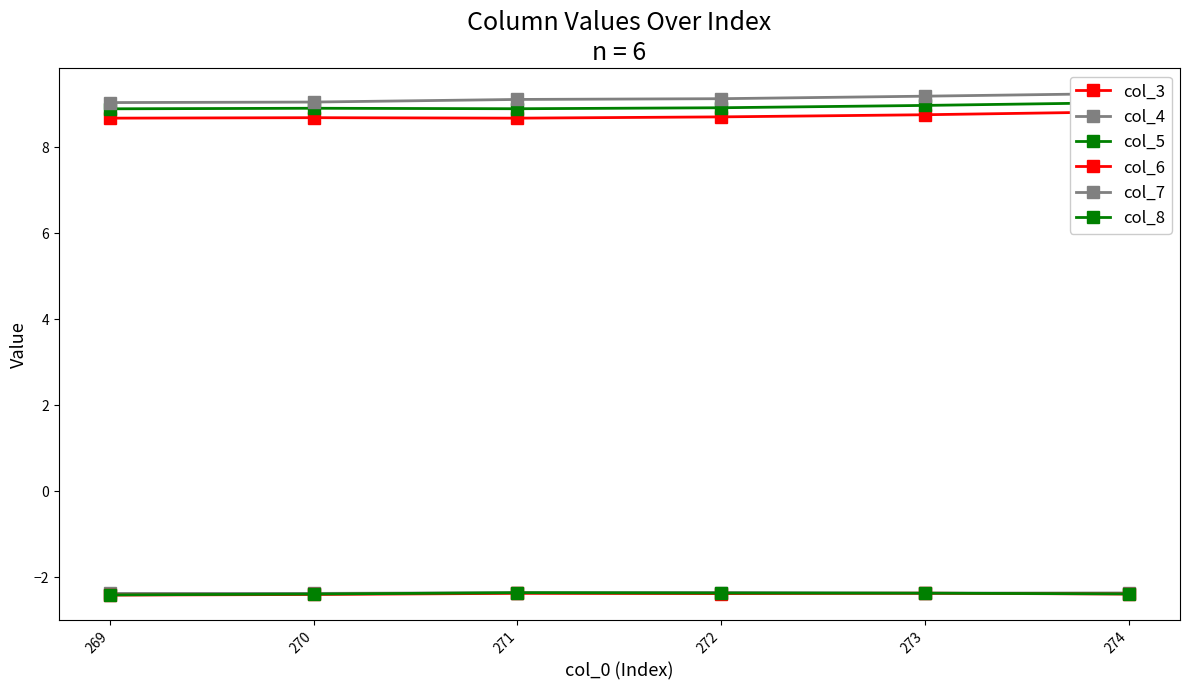

At which label does col_3 reach its minimum?

269